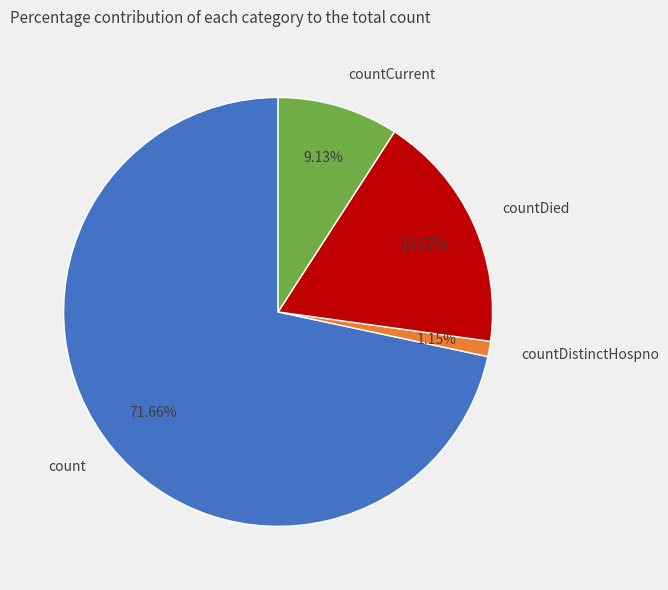

To the nearest percent, what is the difference between the countDistinctHospno and count slice percentages?

71%